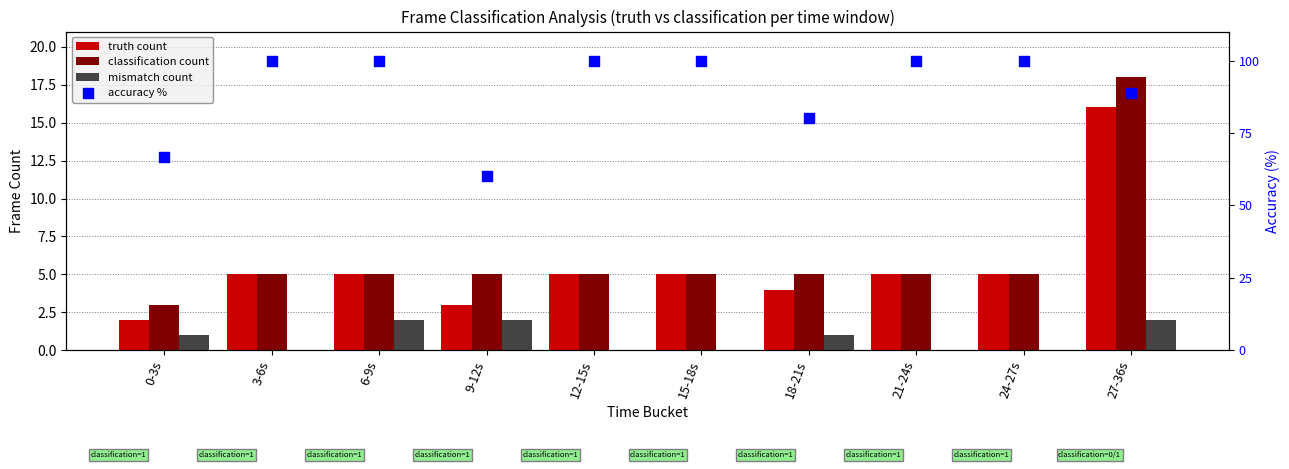

Which series contains the highest Y value?

accuracy %